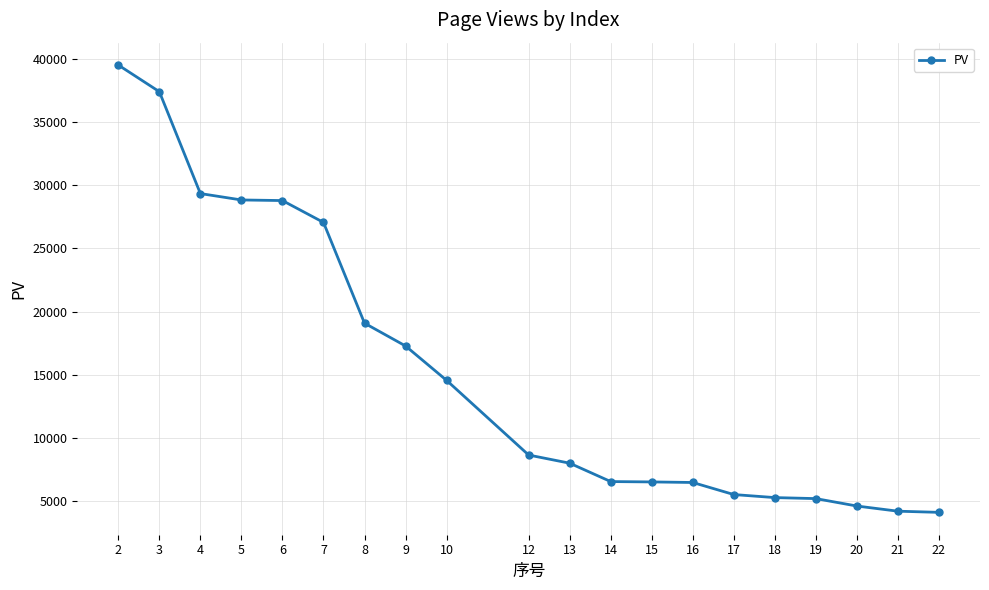

What is the value of the 6th point from the left?

27064